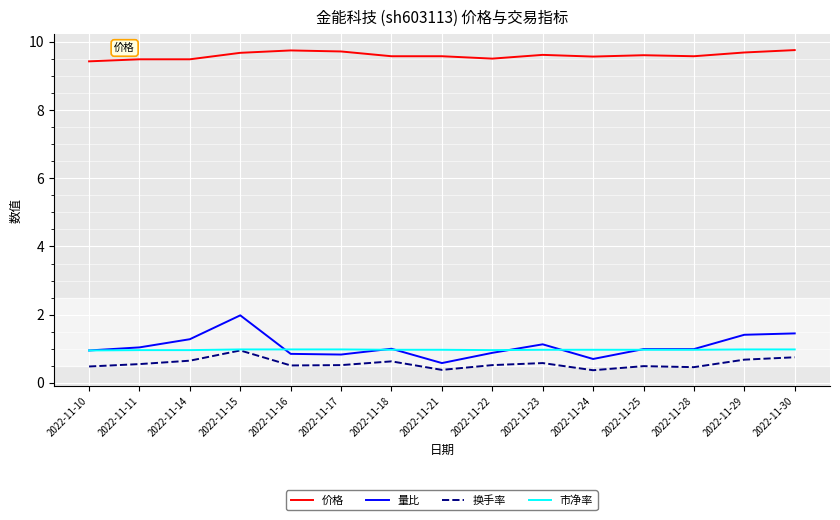

Which series has the widest spread of values?

量比